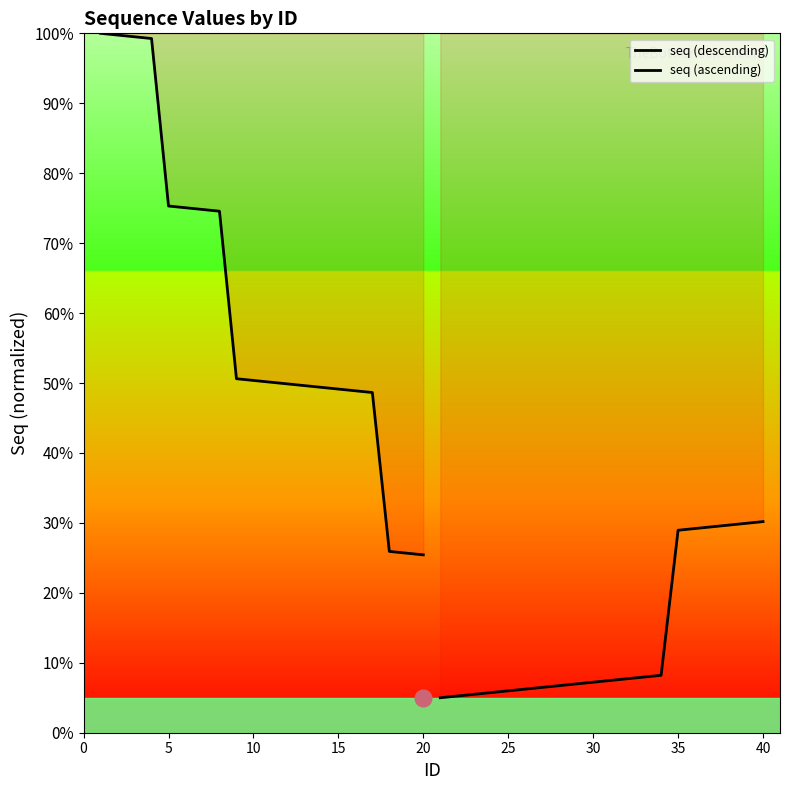

What is the lowest value of the seq (ascending) series?

5.0